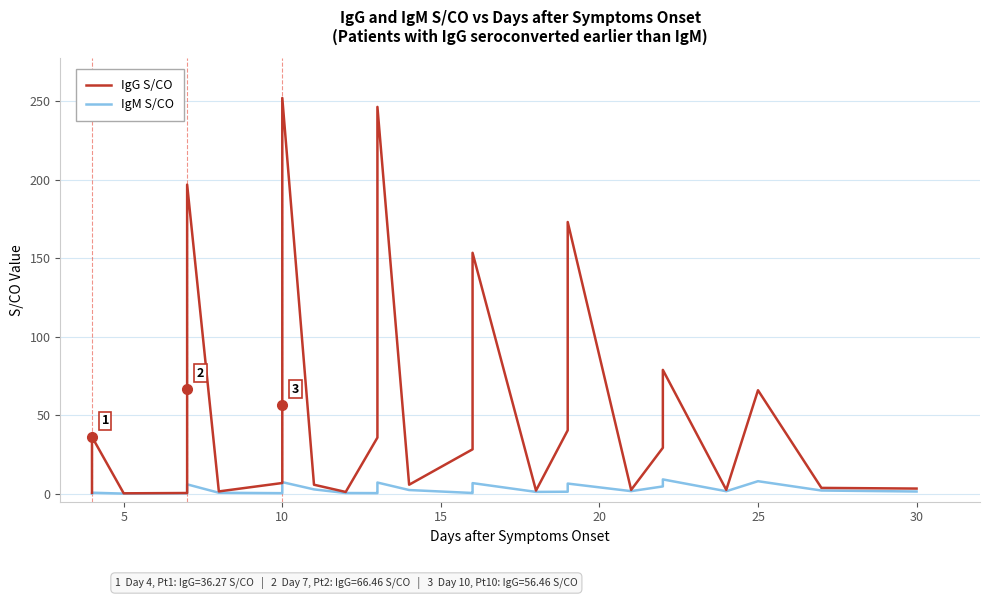

True or false: IgM S/CO and IgG S/CO cross at least once.

False